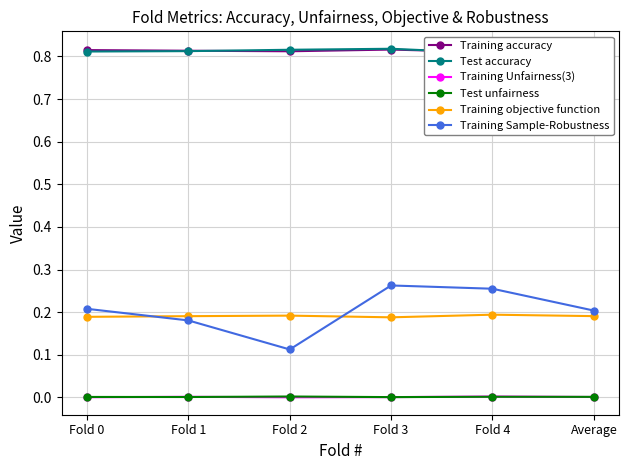

Read the Test accuracy value at Fold 0.

0.8